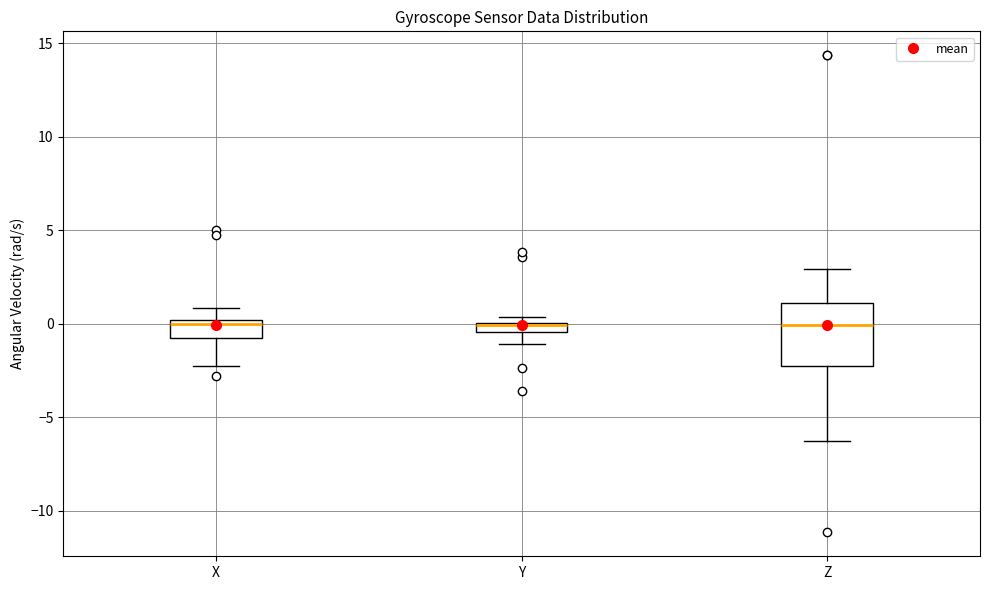

Which box is the tallest, from its lower edge to its upper edge?

Z